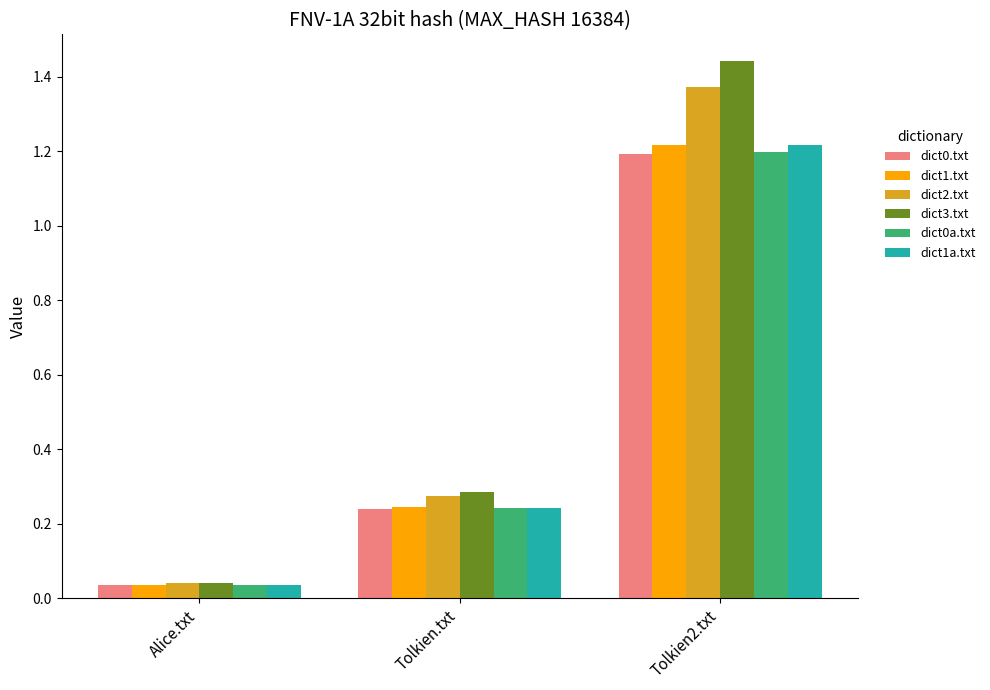

Which category has the highest value across all series?

Tolkien2.txt